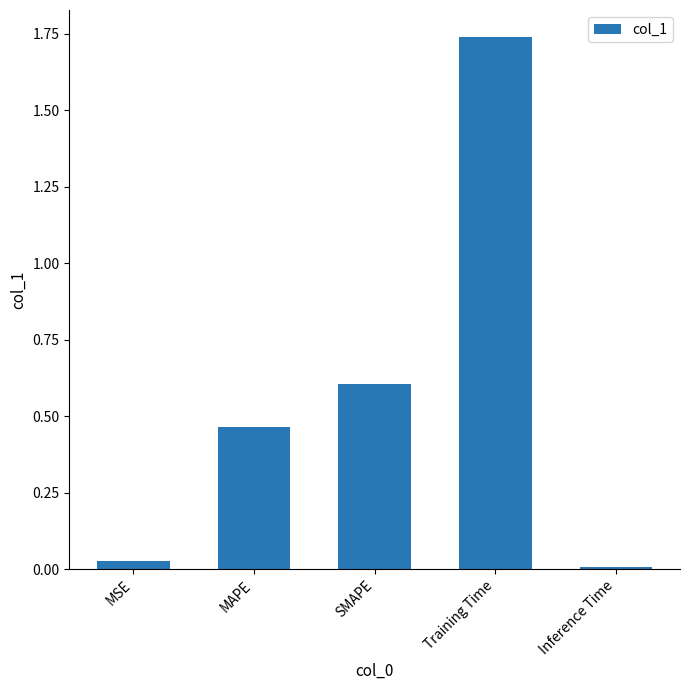

List the labels in order of value, smallest first.

Inference Time, MSE, MAPE, SMAPE, Training Time